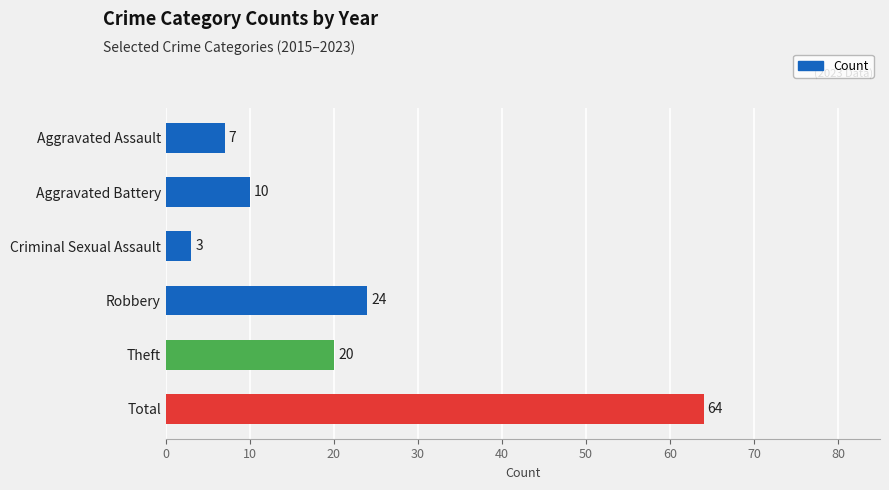

How many data points does each series have?

6